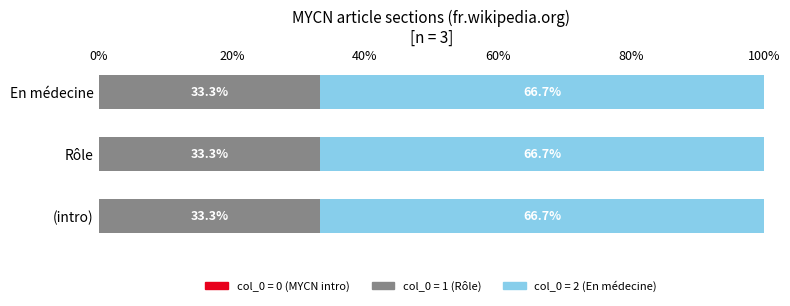

What is the lowest value of the col_0 = 1 (Rôle) series?

33.3